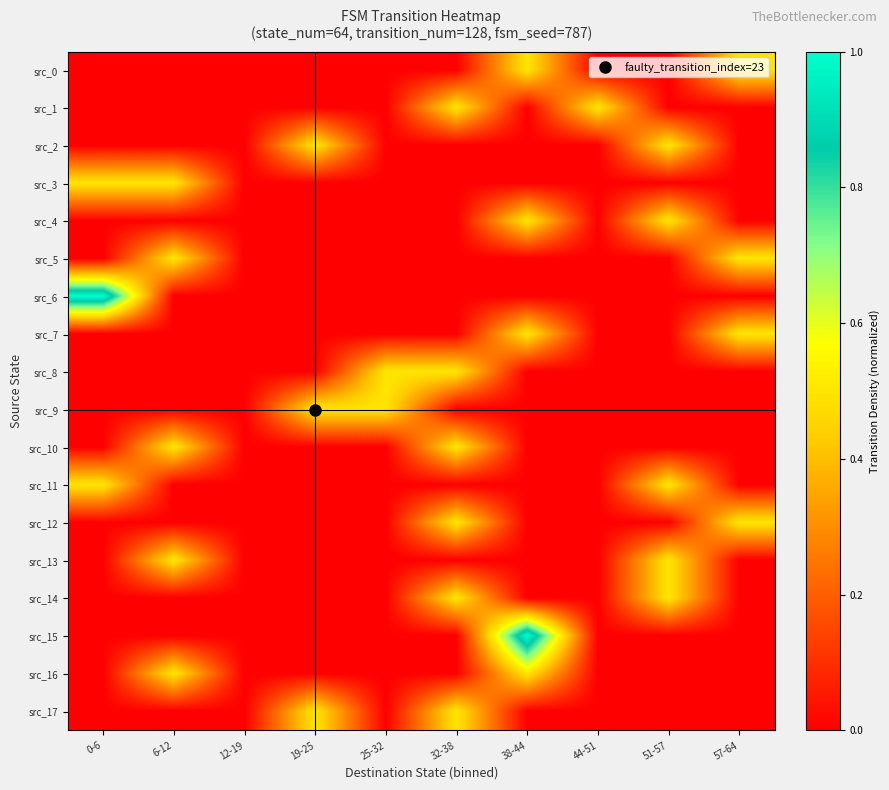

Reading left to right, list all the values displayed in this chart.

src_0: 0-6=0.0	6-12=0.0	12-19=0.0	19-25=0.0	25-32=0.0	32-38=0.0	38-44=0.5	44-51=0.0	51-57=0.0	57-64=0.5
src_1: 0-6=0.0	6-12=0.0	12-19=0.0	19-25=0.0	25-32=0.0	32-38=0.5	38-44=0.0	44-51=0.5	51-57=0.0	57-64=0.0
src_2: 0-6=0.0	6-12=0.0	12-19=0.0	19-25=0.5	25-32=0.0	32-38=0.0	38-44=0.0	44-51=0.0	51-57=0.5	57-64=0.0
src_3: 0-6=0.5	6-12=0.5	12-19=0.0	19-25=0.0	25-32=0.0	32-38=0.0	38-44=0.0	44-51=0.0	51-57=0.0	57-64=0.0
src_4: 0-6=0.0	6-12=0.0	12-19=0.0	19-25=0.0	25-32=0.0	32-38=0.0	38-44=0.5	44-51=0.0	51-57=0.5	57-64=0.0
src_5: 0-6=0.0	6-12=0.5	12-19=0.0	19-25=0.0	25-32=0.0	32-38=0.0	38-44=0.0	44-51=0.0	51-57=0.0	57-64=0.5
src_6: 0-6=1.0	6-12=0.0	12-19=0.0	19-25=0.0	25-32=0.0	32-38=0.0	38-44=0.0	44-51=0.0	51-57=0.0	57-64=0.0
src_7: 0-6=0.0	6-12=0.0	12-19=0.0	19-25=0.0	25-32=0.0	32-38=0.0	38-44=0.5	44-51=0.0	51-57=0.0	57-64=0.5
src_8: 0-6=0.0	6-12=0.0	12-19=0.0	19-25=0.0	25-32=0.5	32-38=0.5	38-44=0.0	44-51=0.0	51-57=0.0	57-64=0.0
src_9: 0-6=0.0	6-12=0.0	12-19=0.0	19-25=0.5	25-32=0.5	32-38=0.0	38-44=0.0	44-51=0.0	51-57=0.0	57-64=0.0
src_10: 0-6=0.0	6-12=0.5	12-19=0.0	19-25=0.0	25-32=0.0	32-38=0.5	38-44=0.0	44-51=0.0	51-57=0.0	57-64=0.0
src_11: 0-6=0.5	6-12=0.0	12-19=0.0	19-25=0.0	25-32=0.0	32-38=0.0	38-44=0.0	44-51=0.0	51-57=0.5	57-64=0.0
src_12: 0-6=0.0	6-12=0.0	12-19=0.0	19-25=0.0	25-32=0.0	32-38=0.5	38-44=0.0	44-51=0.0	51-57=0.0	57-64=0.5
src_13: 0-6=0.0	6-12=0.5	12-19=0.0	19-25=0.0	25-32=0.0	32-38=0.0	38-44=0.0	44-51=0.0	51-57=0.5	57-64=0.0
src_14: 0-6=0.0	6-12=0.0	12-19=0.0	19-25=0.0	25-32=0.0	32-38=0.5	38-44=0.0	44-51=0.0	51-57=0.5	57-64=0.0
src_15: 0-6=0.0	6-12=0.0	12-19=0.0	19-25=0.0	25-32=0.0	32-38=0.0	38-44=1.0	44-51=0.0	51-57=0.0	57-64=0.0
src_16: 0-6=0.0	6-12=0.5	12-19=0.0	19-25=0.0	25-32=0.0	32-38=0.0	38-44=0.5	44-51=0.0	51-57=0.0	57-64=0.0
src_17: 0-6=0.0	6-12=0.0	12-19=0.0	19-25=0.5	25-32=0.0	32-38=0.5	38-44=0.0	44-51=0.0	51-57=0.0	57-64=0.0